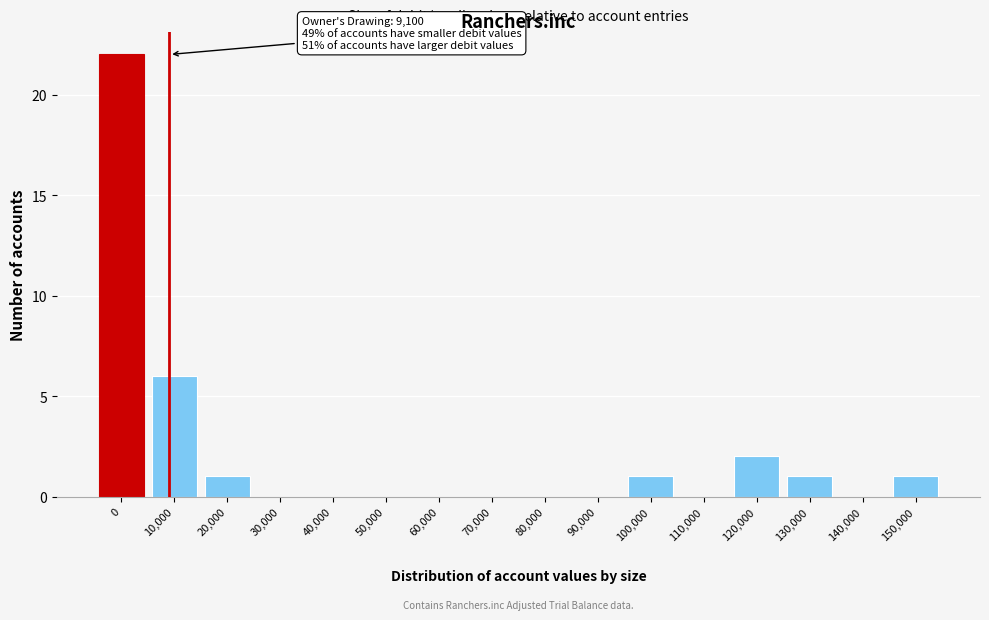

Reading left to right, list all the values displayed in this chart.

0=22	10,000=6	20,000=1	30,000=0	40,000=0	50,000=0	60,000=0	70,000=0	80,000=0	90,000=0	100,000=1	110,000=0	120,000=2	130,000=1	140,000=0	150,000=1